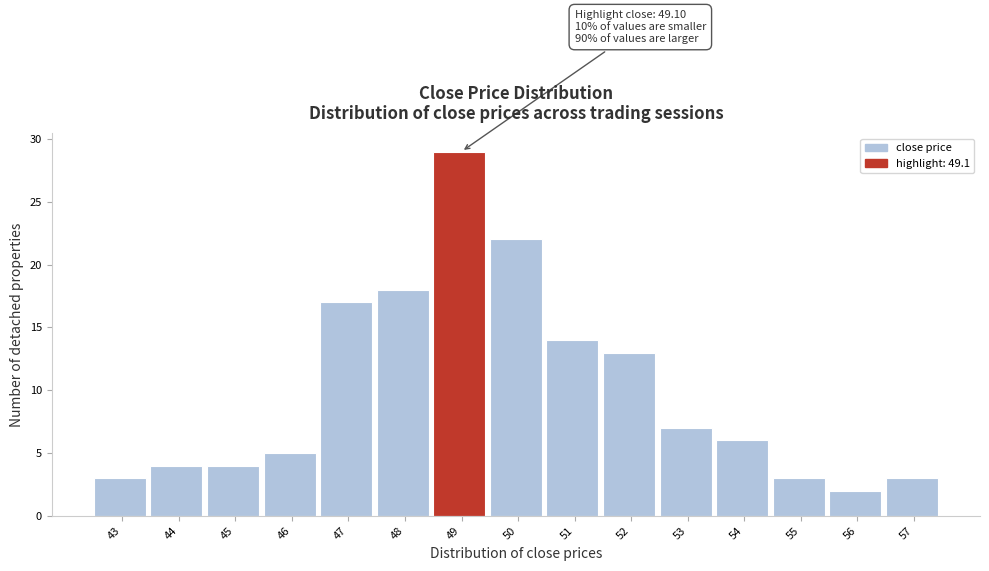

Reading left to right, extract all data points from this chart.

3	4	4	5	17	18	29	22	14	13	7	6	3	2	3